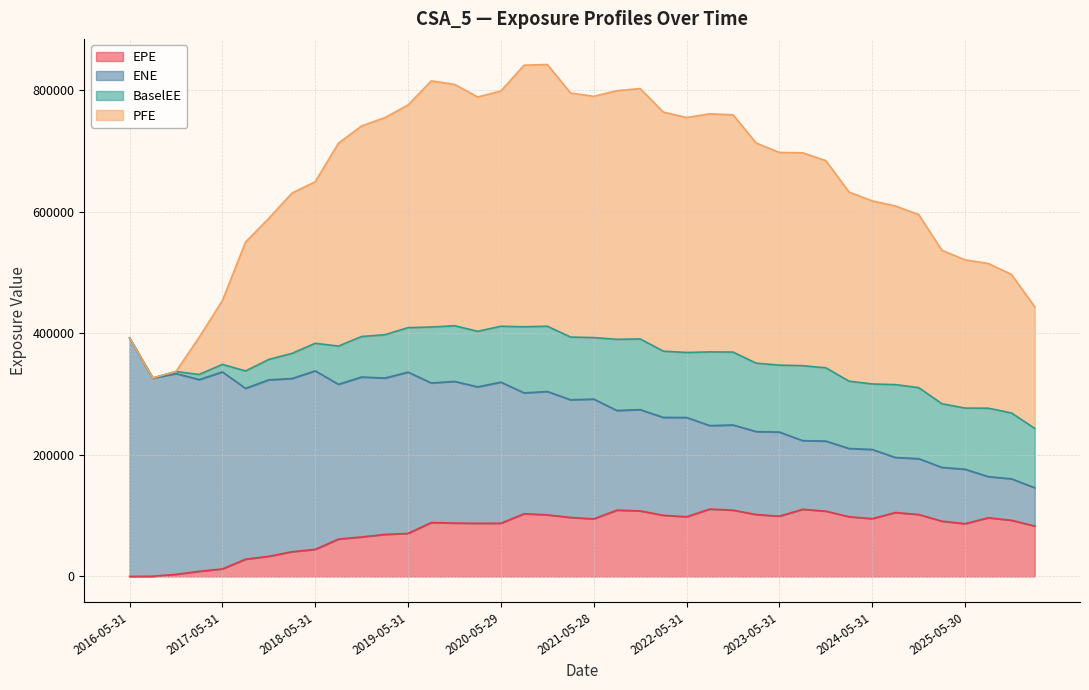

What are all the series names shown in the legend?

EPE, ENE, BaselEE, PFE